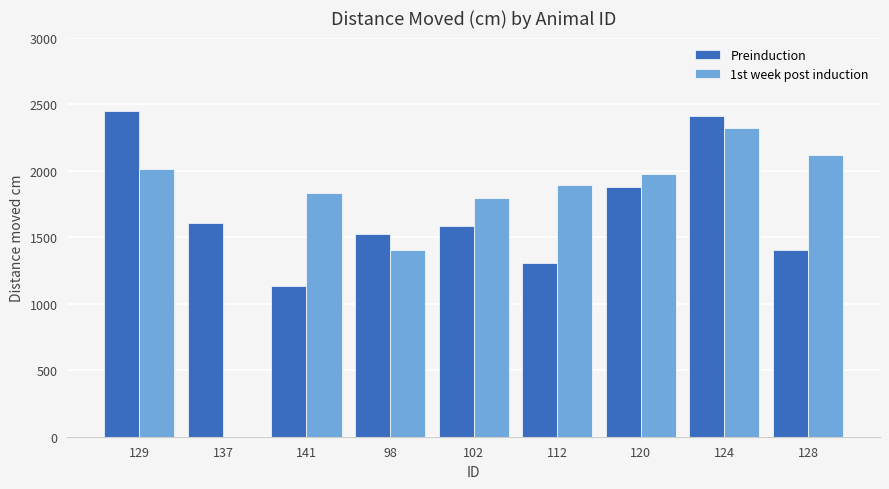

What is the sum of all 1st week post induction values?

15338.0